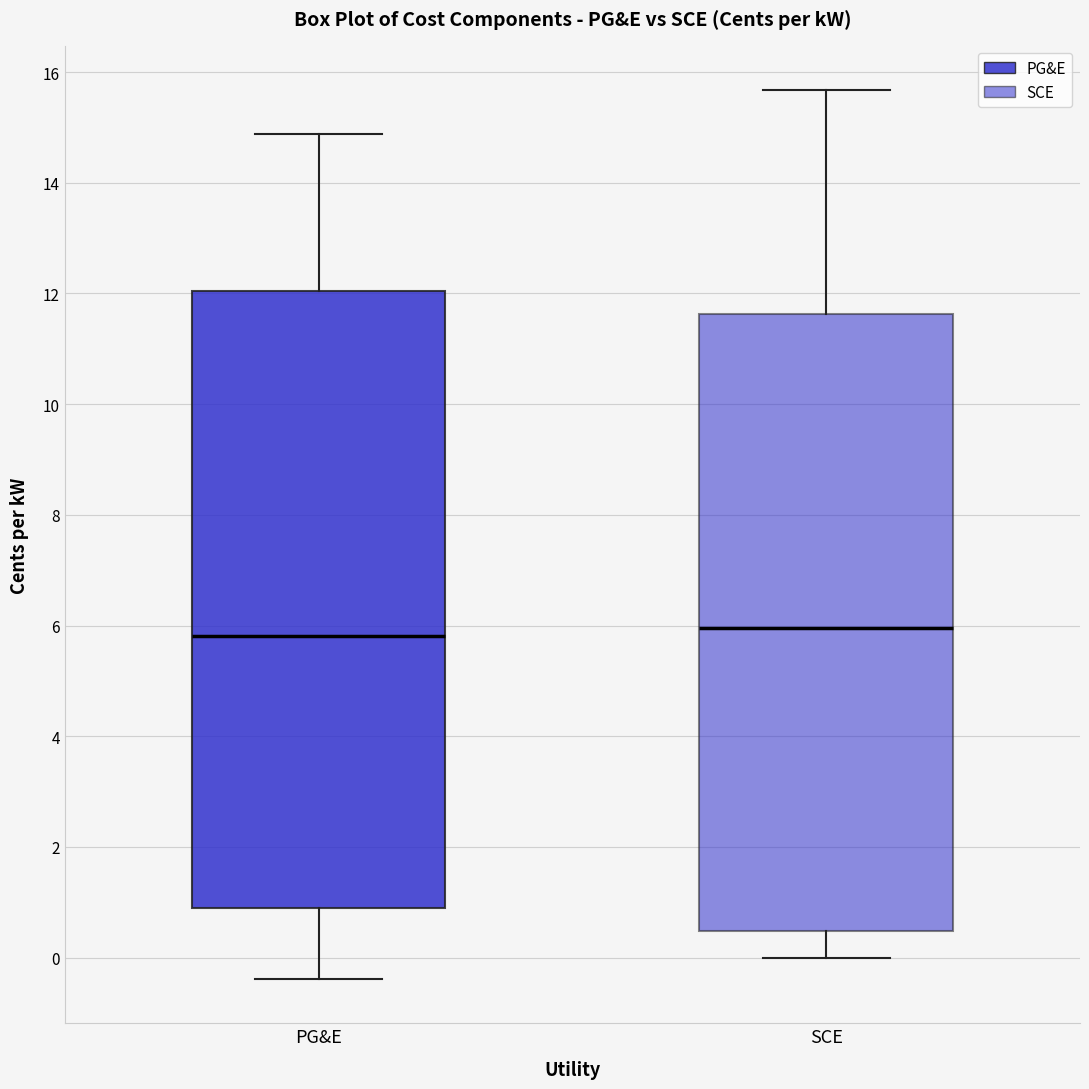

Reading left to right, transcribe this box plot: for each box, give where its median line is, the range the box spans, and where its two whiskers end, as read against the y-axis. The values are not printed on the chart, so give them approximately, as read against the axis.

PG&E: median 5.8, box 0.8 to 12.0, whiskers -0.4 to 14.8
SCE: median 6.0, box 0.4 to 11.6, whiskers 0.0 to 15.6